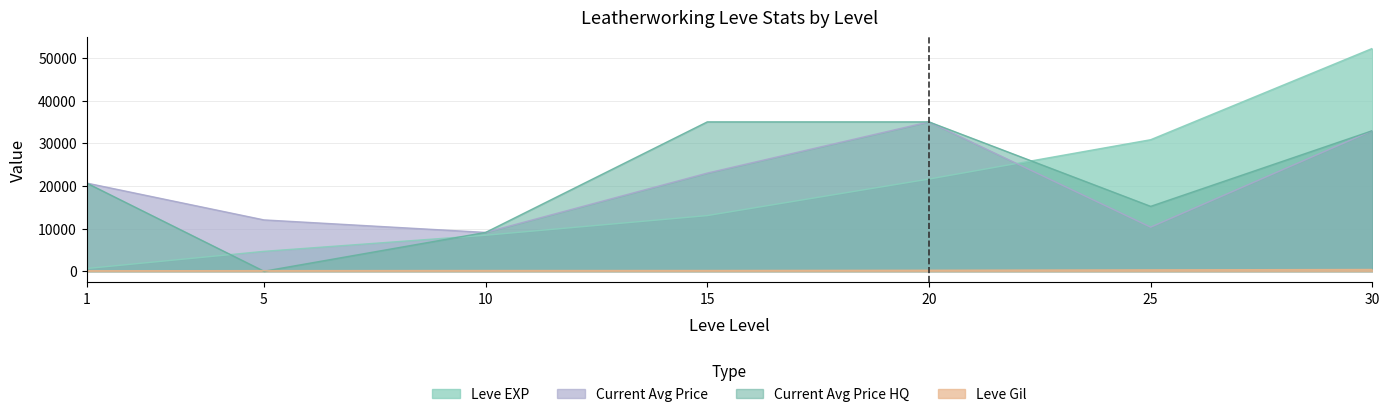

What is the difference between the highest and lowest values at 25?

30503